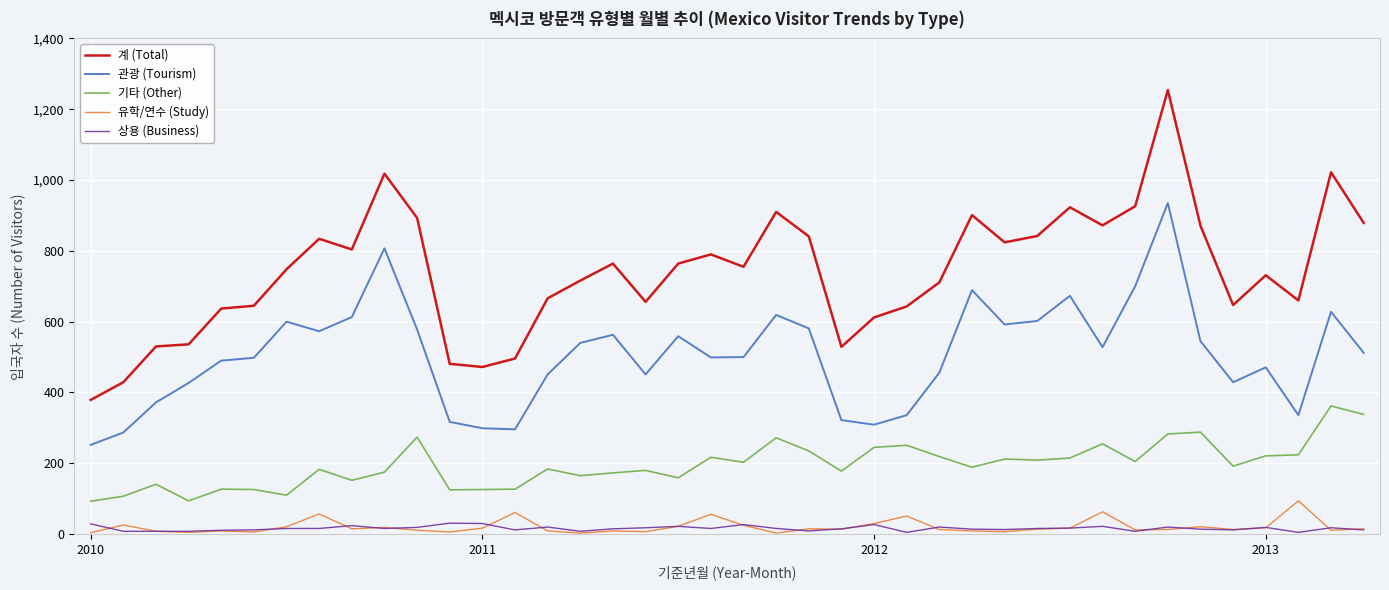

How many lines are shown in the chart?

5